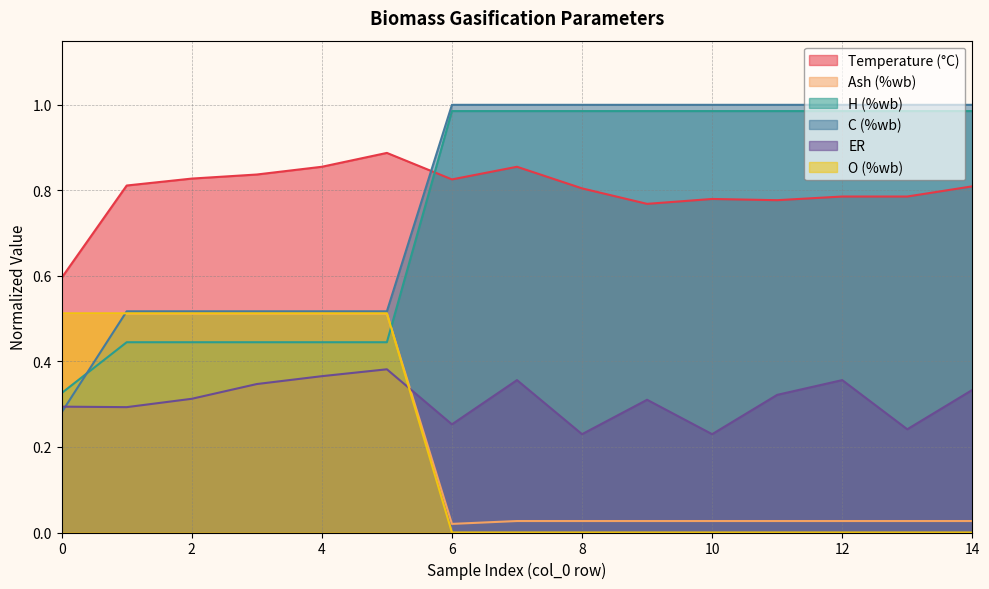

Reading left to right, what are all the values shown in this chart?

Temperature (°C): 0=0.6	1=0.8	2=0.8	3=0.8	4=0.9	5=0.9	6=0.8	7=0.9	8=0.8	9=0.8	10=0.8	11=0.8	12=0.8	13=0.8	14=0.8
Ash (%wb): 0=0.5	1=0.5	2=0.5	3=0.5	4=0.5	5=0.5	6=0.0	7=0.0	8=0.0	9=0.0	10=0.0	11=0.0	12=0.0	13=0.0	14=0.0
H (%wb): 0=0.3	1=0.4	2=0.4	3=0.4	4=0.4	5=0.4	6=1.0	7=1.0	8=1.0	9=1.0	10=1.0	11=1.0	12=1.0	13=1.0	14=1.0
C (%wb): 0=0.3	1=0.5	2=0.5	3=0.5	4=0.5	5=0.5	6=1.0	7=1.0	8=1.0	9=1.0	10=1.0	11=1.0	12=1.0	13=1.0	14=1.0
ER: 0=0.3	1=0.3	2=0.3	3=0.3	4=0.4	5=0.4	6=0.3	7=0.4	8=0.2	9=0.3	10=0.2	11=0.3	12=0.4	13=0.2	14=0.3
O (%wb): 0=0.5	1=0.5	2=0.5	3=0.5	4=0.5	5=0.5	6=0.0	7=0.0	8=0.0	9=0.0	10=0.0	11=0.0	12=0.0	13=0.0	14=0.0